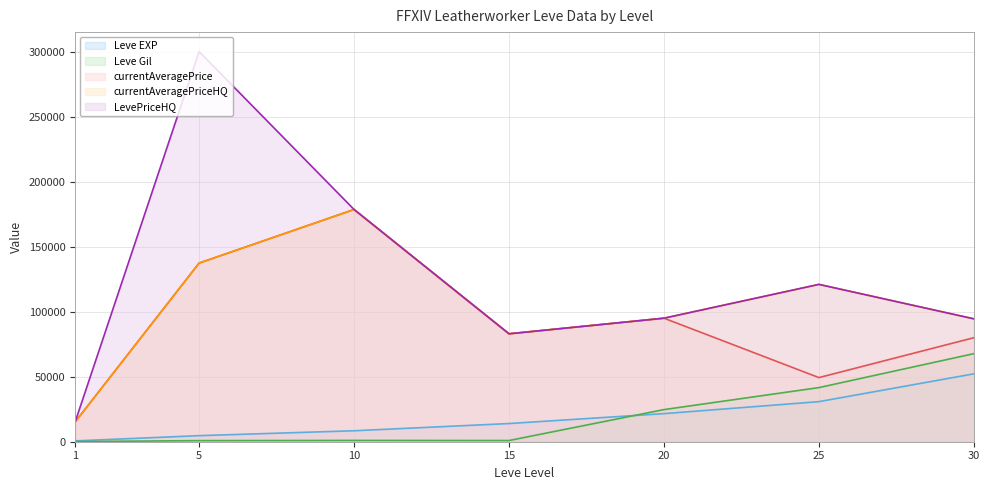

At which label does Leve EXP first exceed 13980?

20